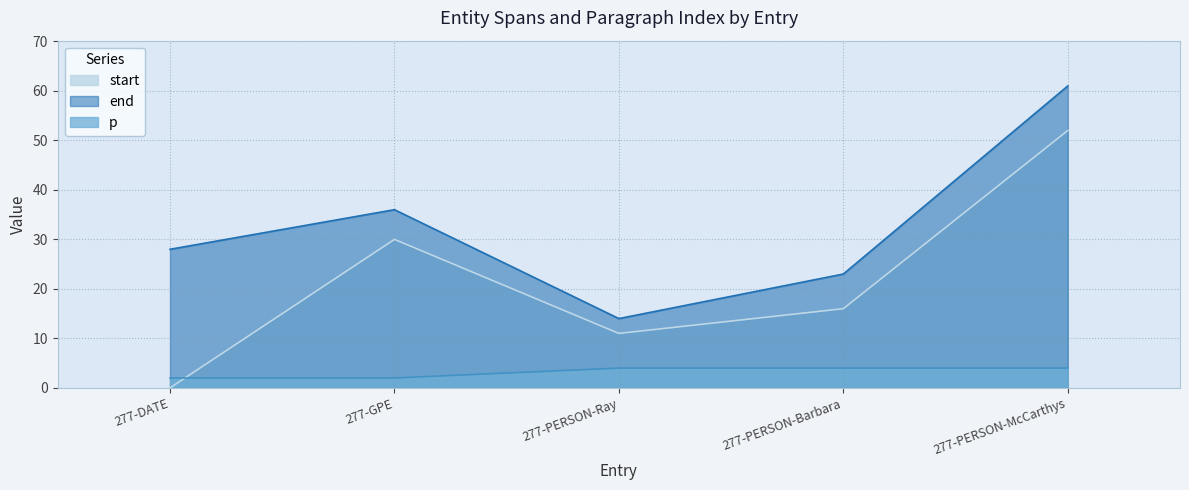

Which has a higher value, 277-DATE or 277-PERSON-Ray?

277-PERSON-Ray